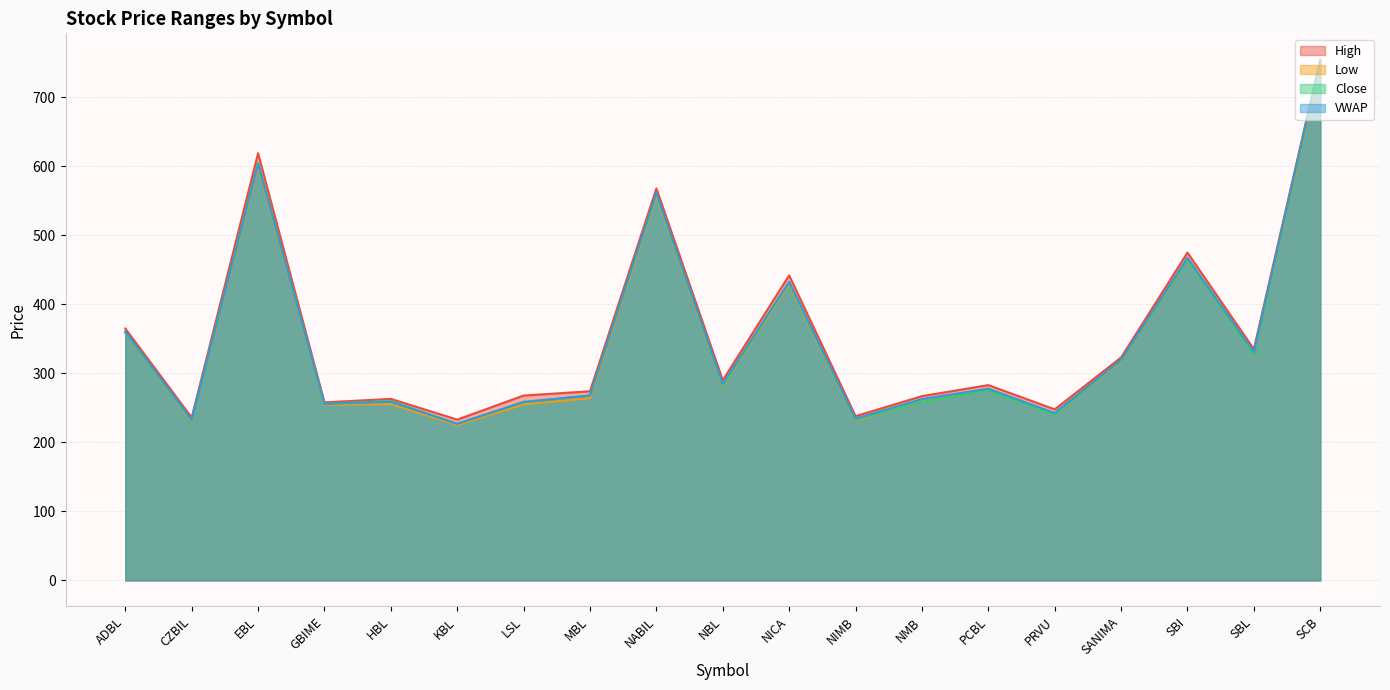

Reading right to left, extract all data points from this chart.

High: 755.0	335.0	475.0	323.0	247.8	283.0	267.0	238.0	442.0	290.0	568.0	274.0	267.9	233.0	263.0	258.0	619.0	236.0	365.0
Low: 748.0	327.0	465.0	318.0	240.3	275.0	258.8	232.0	429.1	282.0	557.0	264.0	255.0	225.1	255.5	254.6	600.3	231.1	359.0
Close: 753.9	327.0	465.3	319.3	240.3	275.0	258.8	233.0	431.2	283.0	559.8	268.0	258.0	227.0	259.9	256.0	605.0	232.0	359.1
VWAP: 751.5	330.8	467.4	319.8	242.6	277.8	262.8	234.4	432.6	284.8	561.4	267.9	258.8	226.8	258.8	255.9	603.4	232.8	360.9